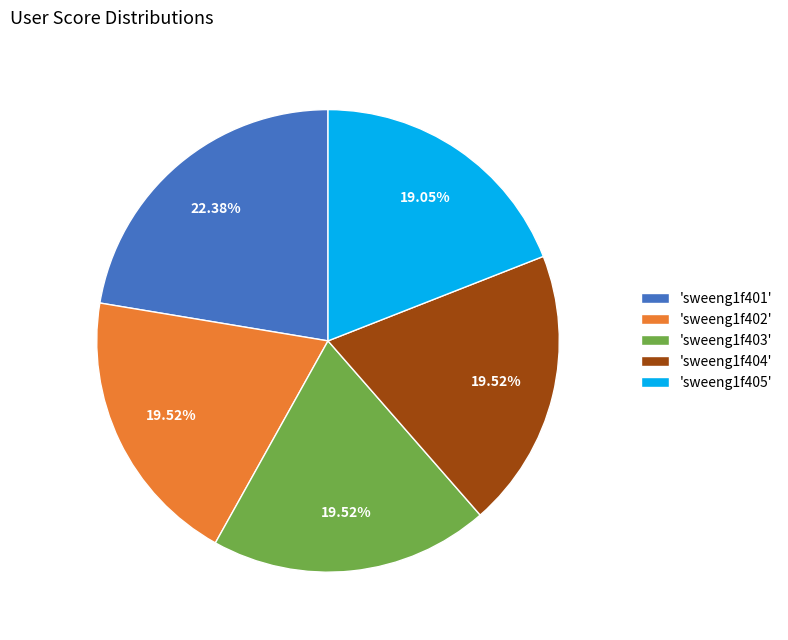

What is the ratio of the value at 'sweeng1f404' to the value at 'sweeng1f402'?

1.0